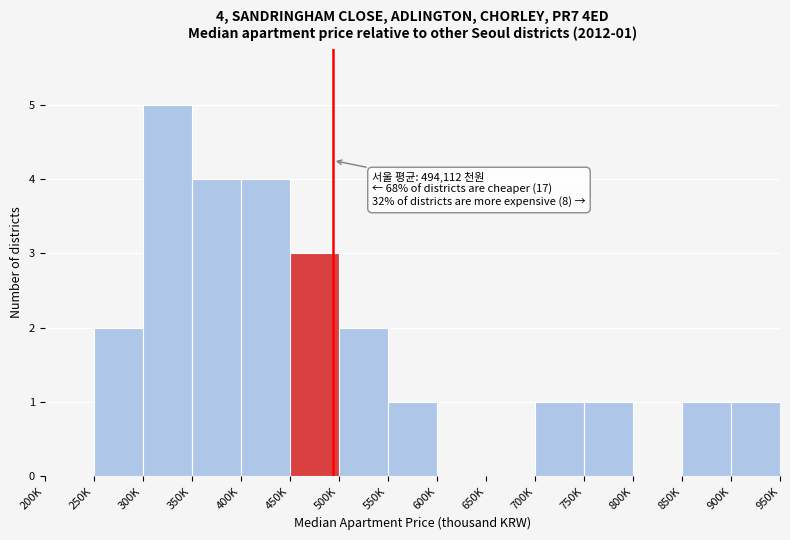

Reading left to right, transcribe all the data shown in this chart.

200K=0	250K=2	300K=5	350K=4	400K=4	450K=3	500K=2	550K=1	600K=0	650K=0	700K=1	750K=1	800K=0	850K=1	900K=1